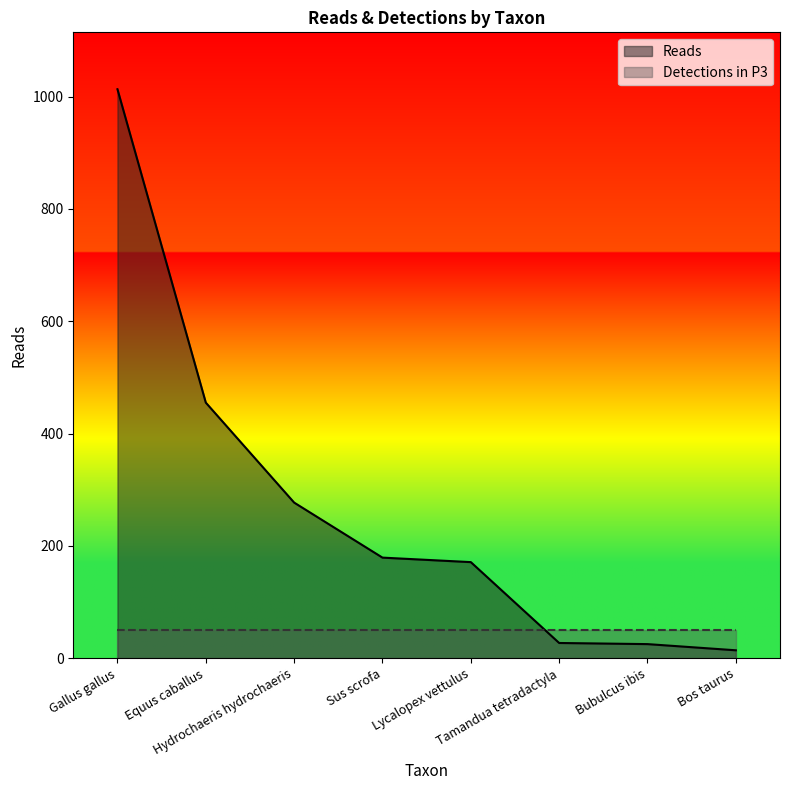

Does the chart display data point markers on the line(s)?

No